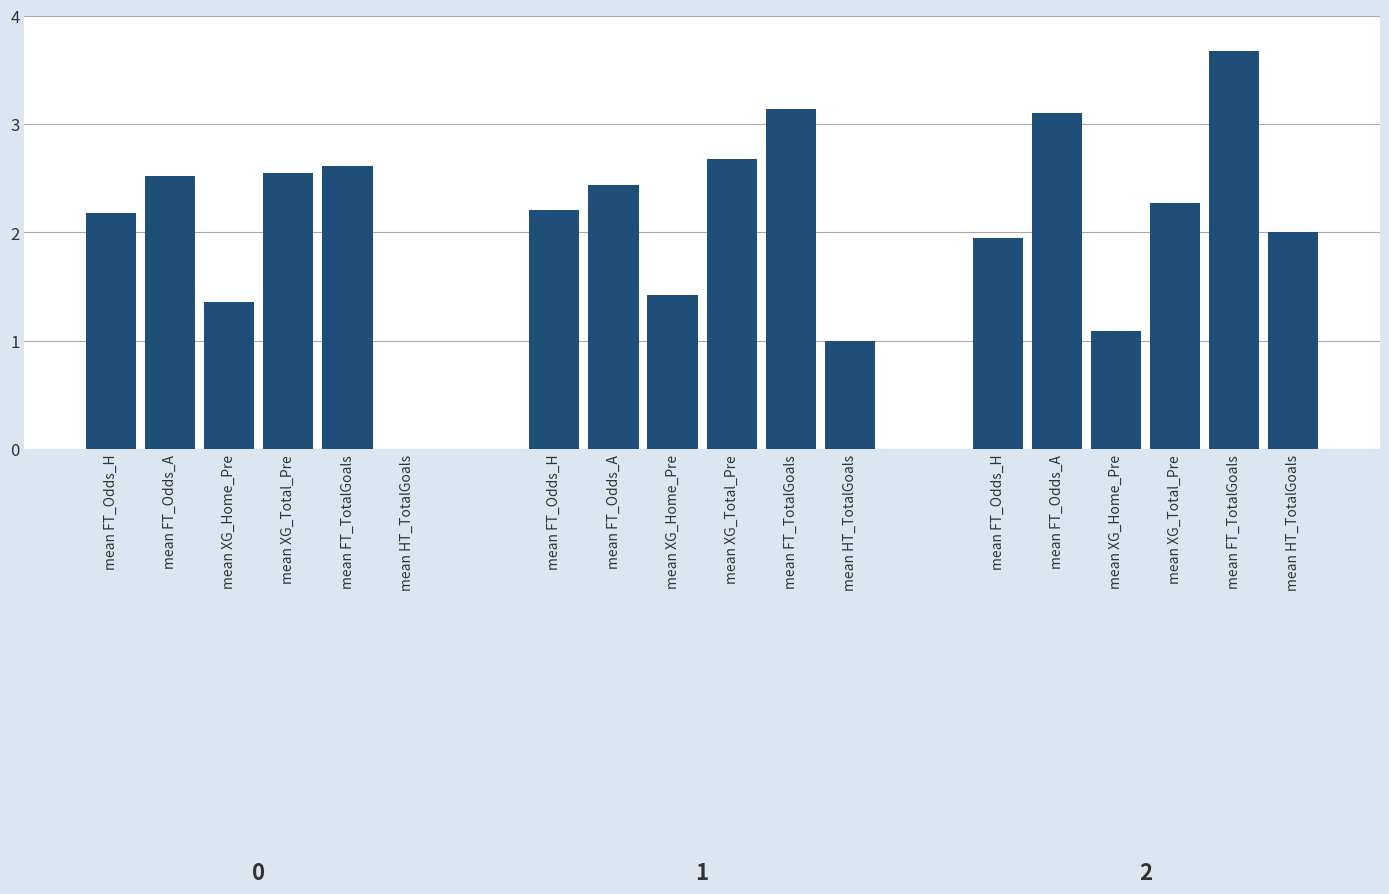

What are all the series names shown in the legend?

HT_Goals_A=0, HT_Goals_A=1, HT_Goals_A=2